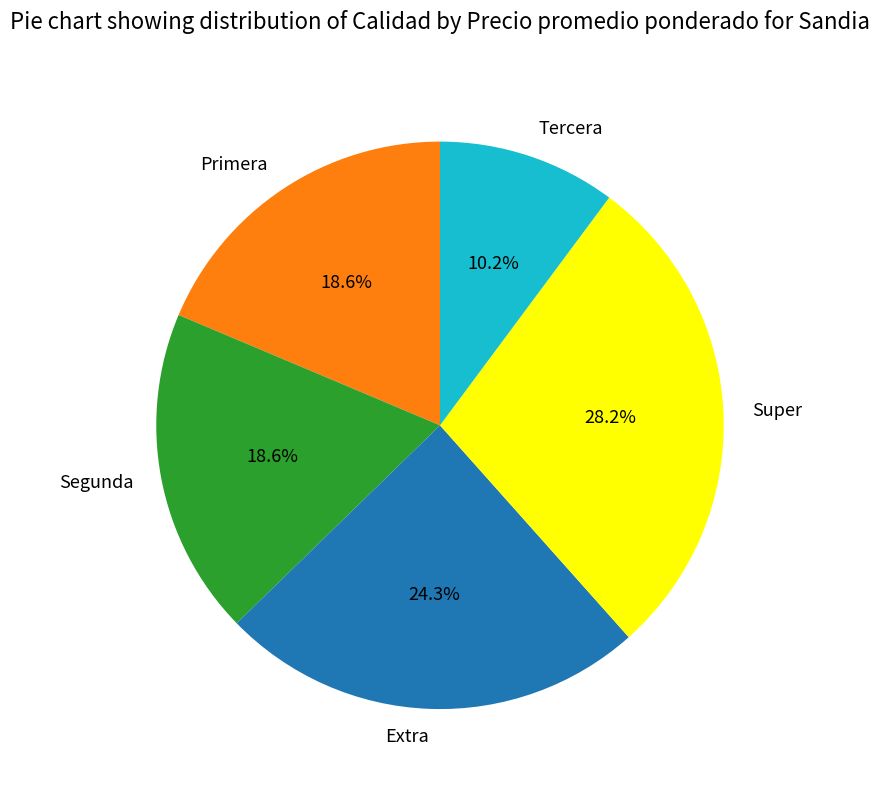

What percentage is the Segunda slice, to the nearest percent?

19%